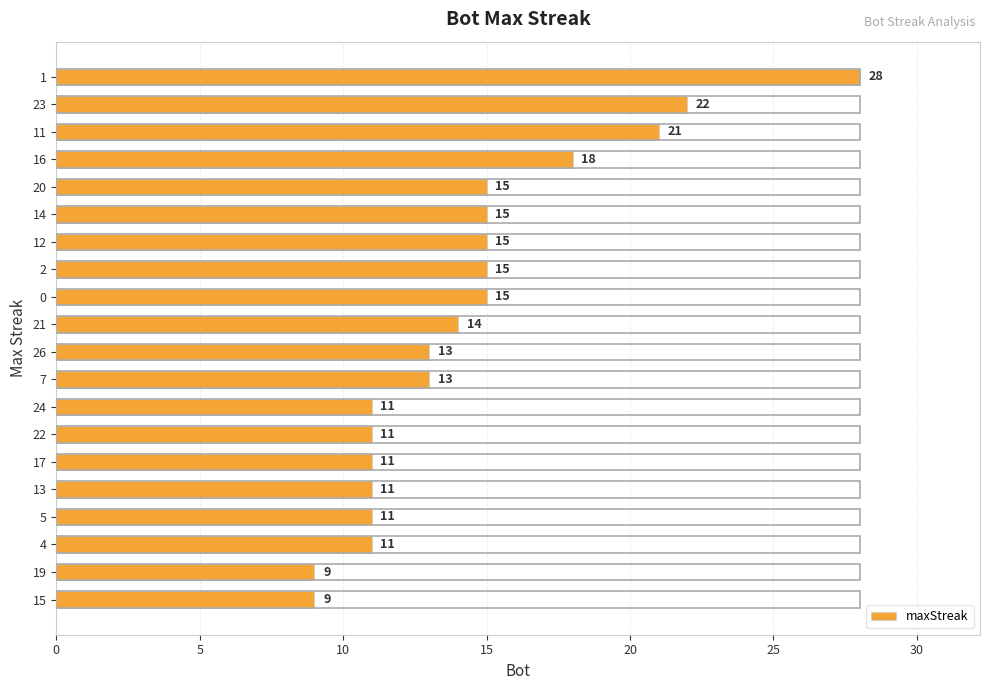

What is the average value?

14